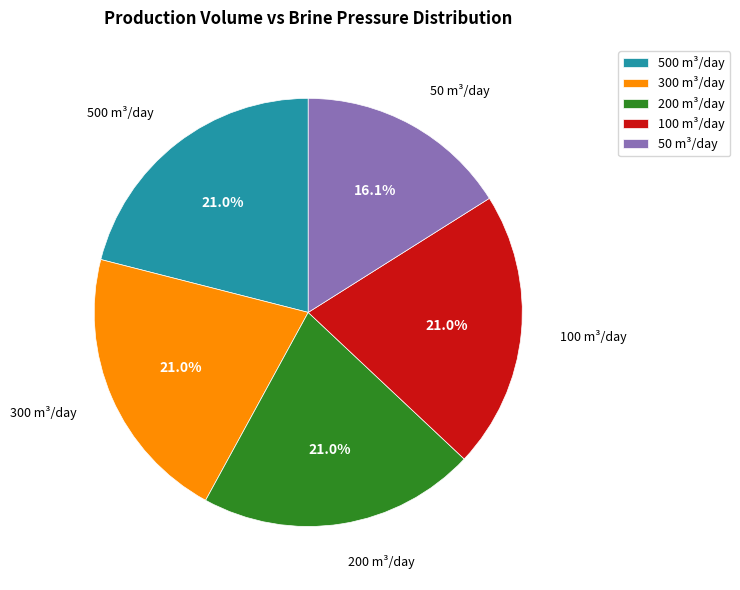

To the nearest percent, what is the difference between the largest and smallest slice percentages?

5%